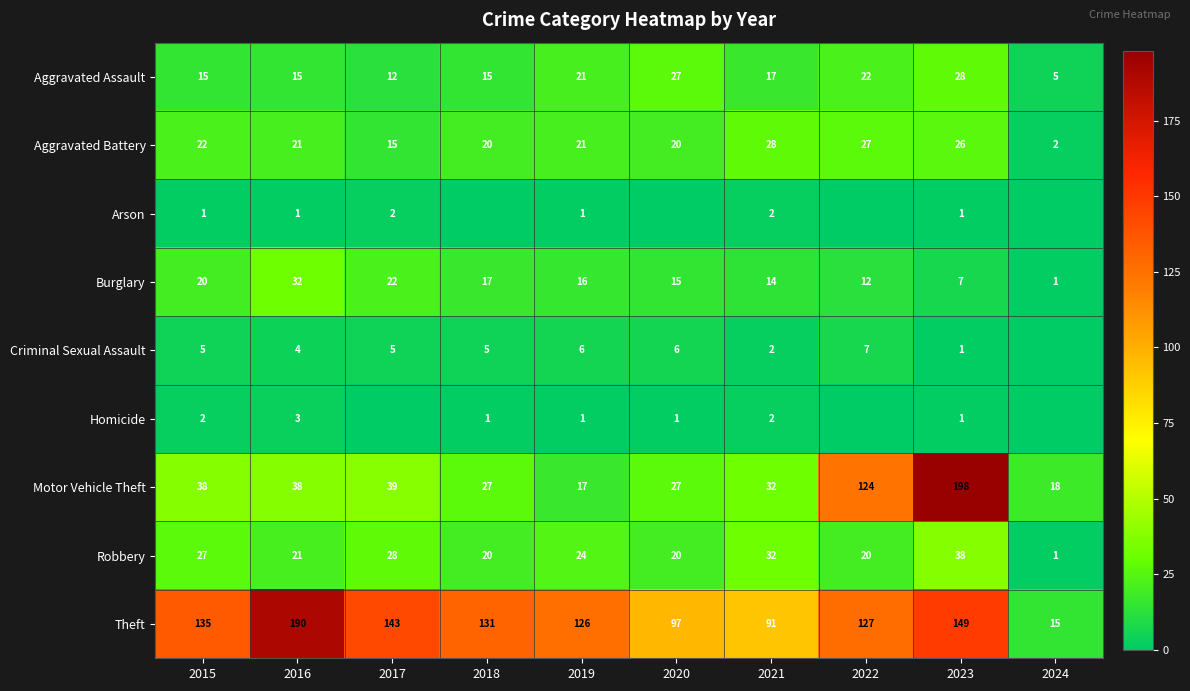

What is the total value across all series at 2021?

220